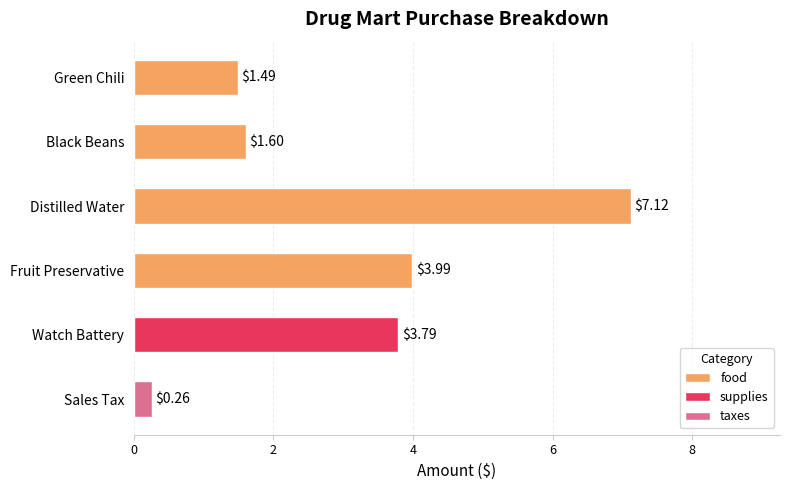

What is the average value of the food series?

3.6